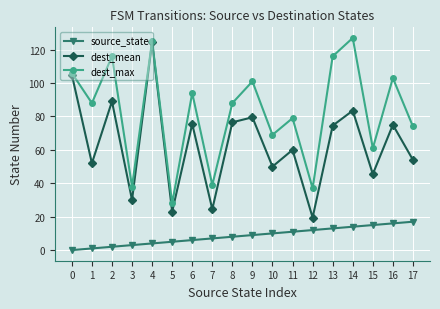

Is the value of dest_max at 3 greater than the value of dest_mean at 15?

No